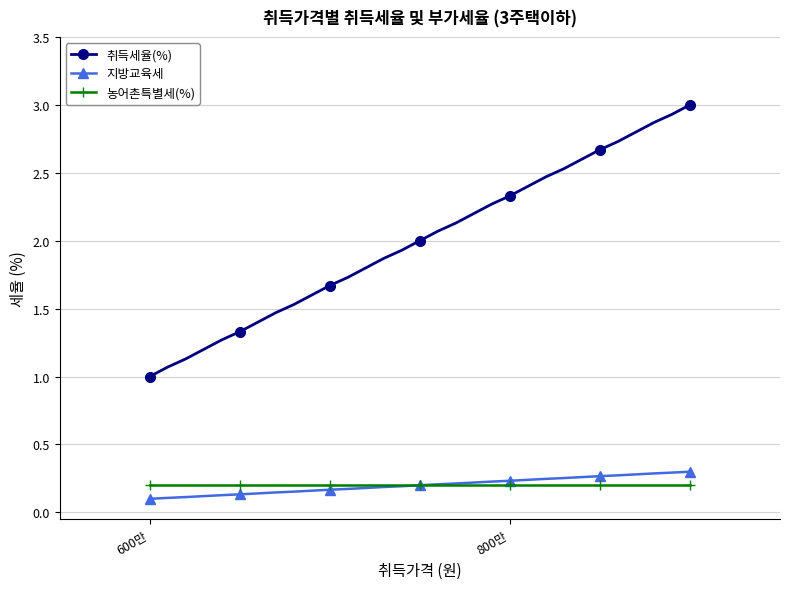

What is the greatest value displayed?

3.0